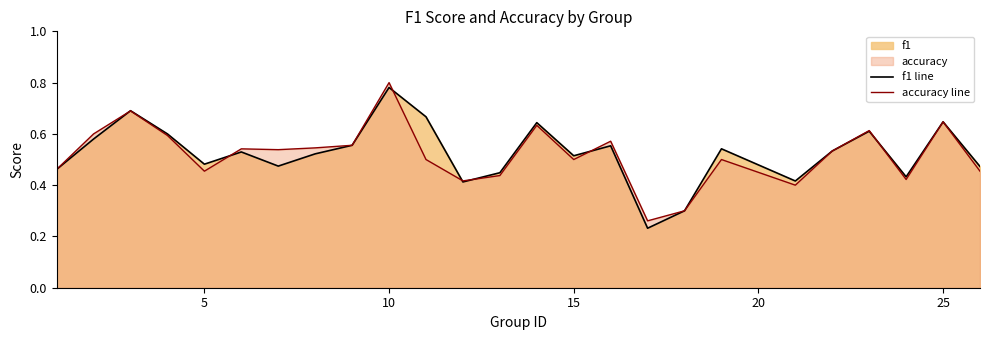

After their last crossing, which series has the higher values: f1 line or accuracy line?

f1 line